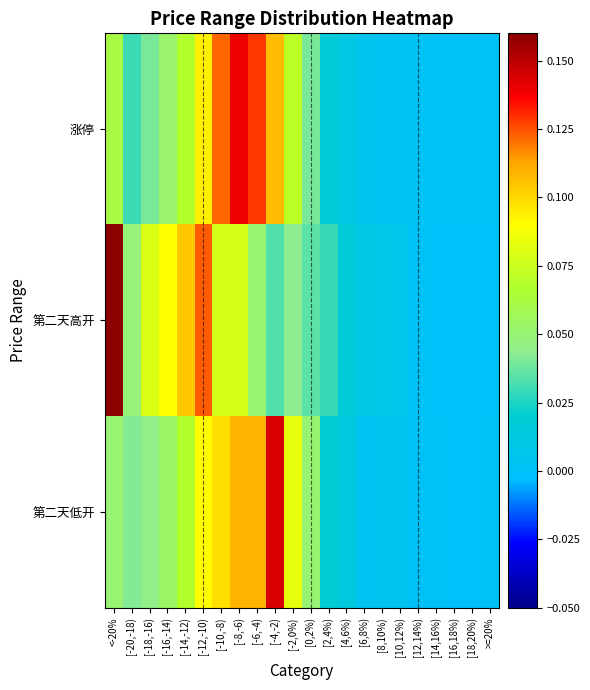

Which series has the largest total across all categories?

涨停